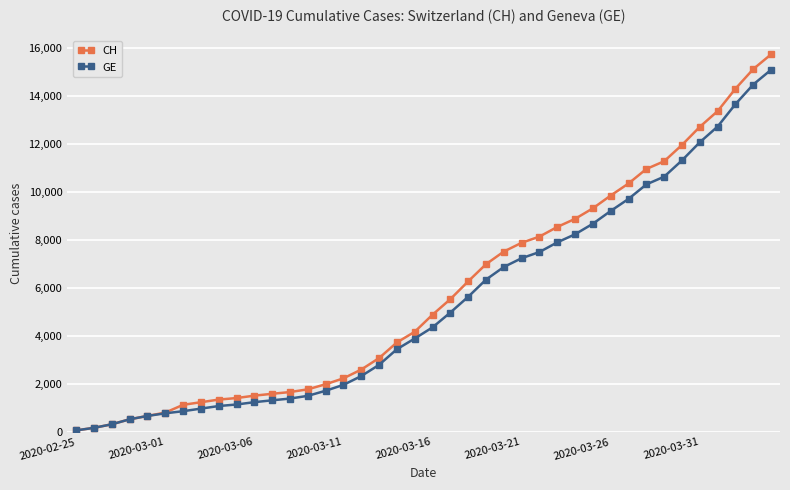

What is the greatest value displayed?

15719